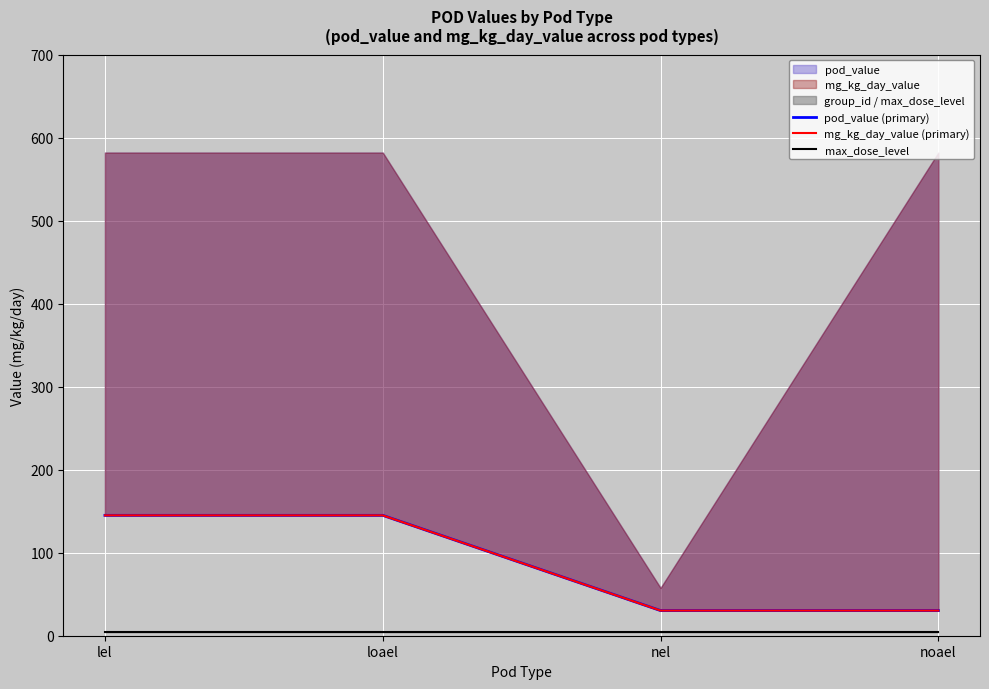

Rank the series by their maximum value, from lowest to highest.

max_dose_level, pod_value (primary), mg_kg_day_value (primary)